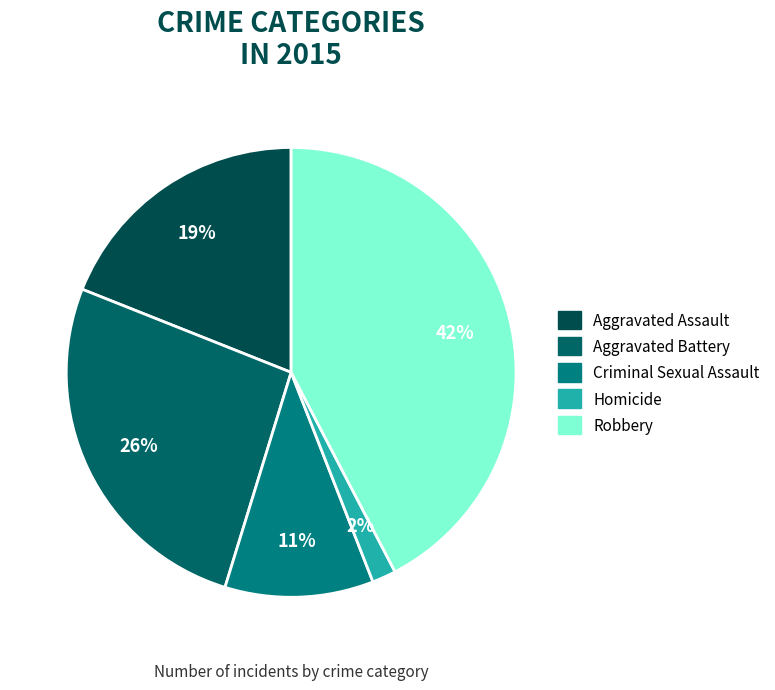

How many slices are in this pie chart?

5